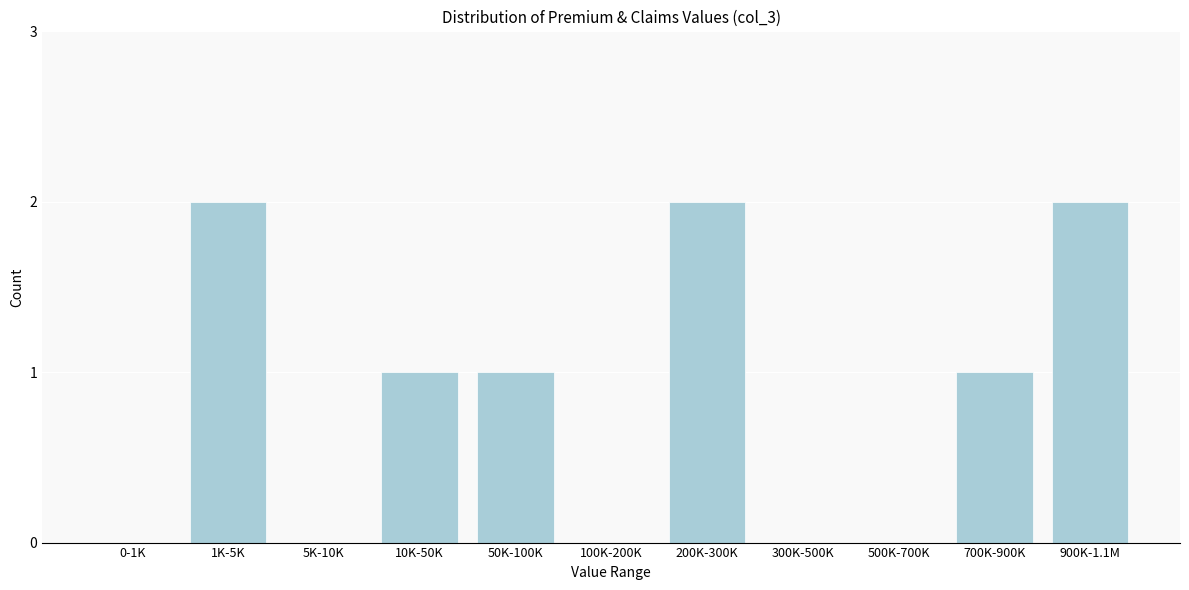

Reading left to right, extract all data points from this chart.

0-1K=0	1K-5K=2	5K-10K=0	10K-50K=1	50K-100K=1	100K-200K=0	200K-300K=2	300K-500K=0	500K-700K=0	700K-900K=1	900K-1.1M=2